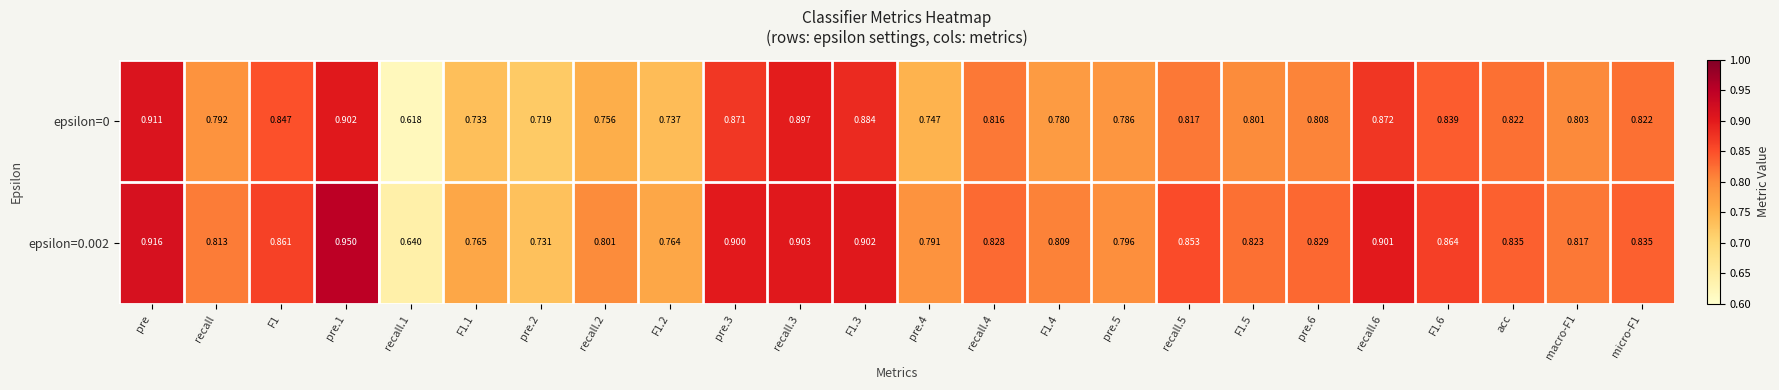

Which series has the largest total across all categories?

epsilon=0.002